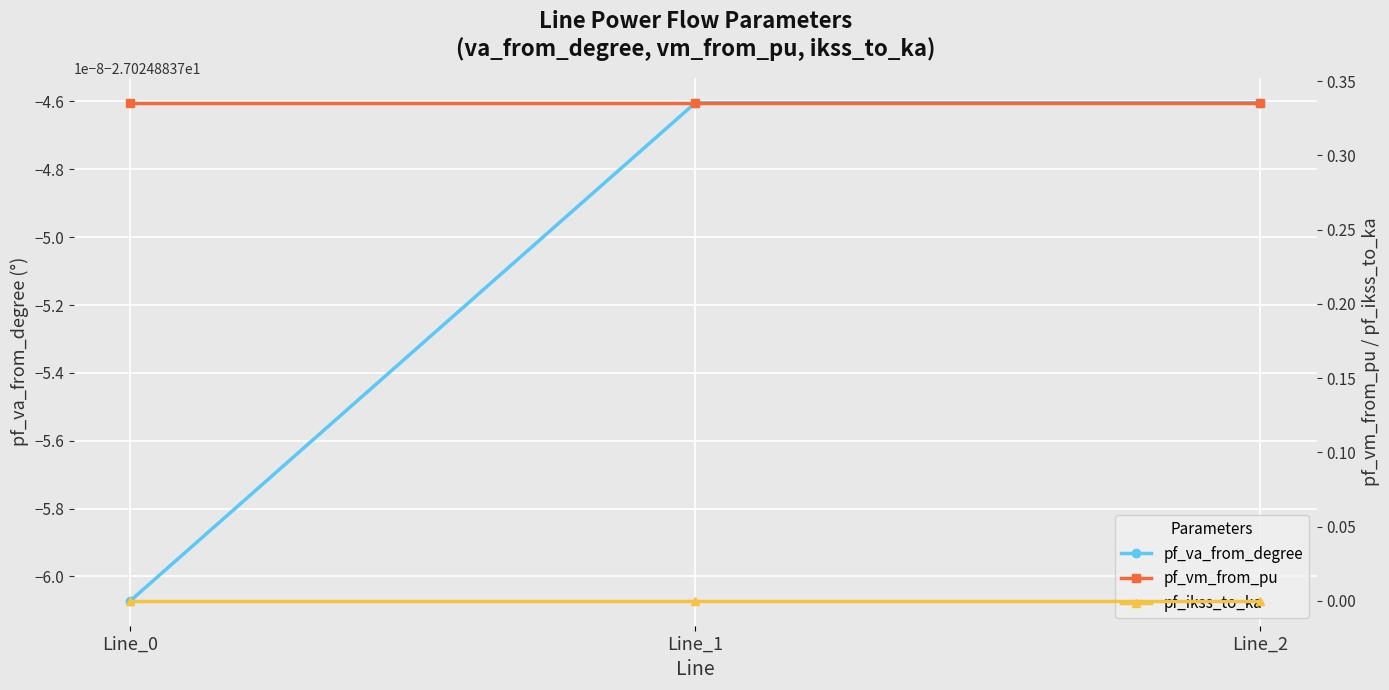

Which series has the largest total across all categories?

pf_vm_from_pu